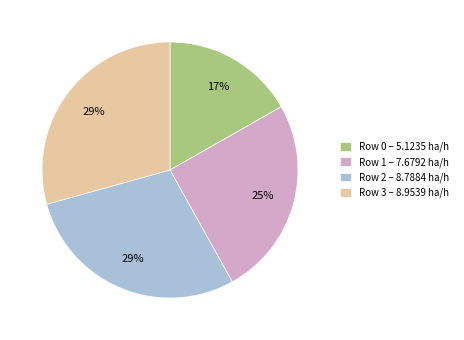

Which has a higher value, Row 1 – 7.6792 ha/h or Row 2 – 8.7884 ha/h?

Row 2 – 8.7884 ha/h